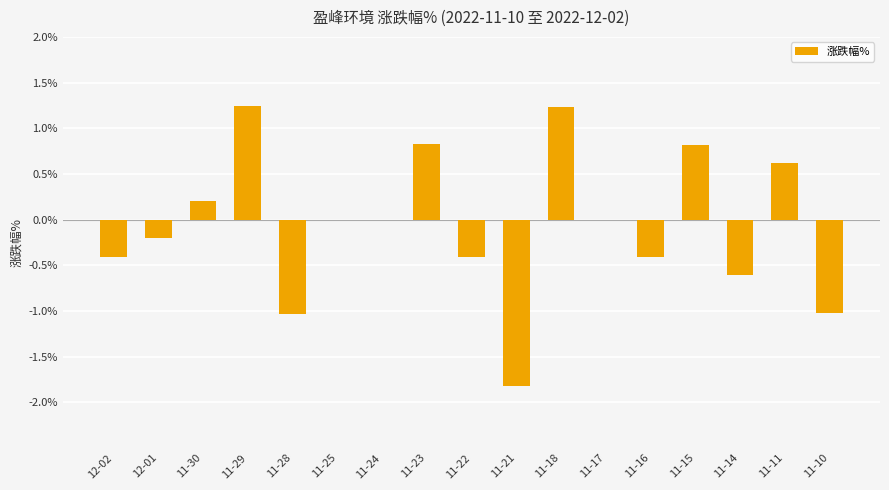

What is the greatest value displayed?

1.2